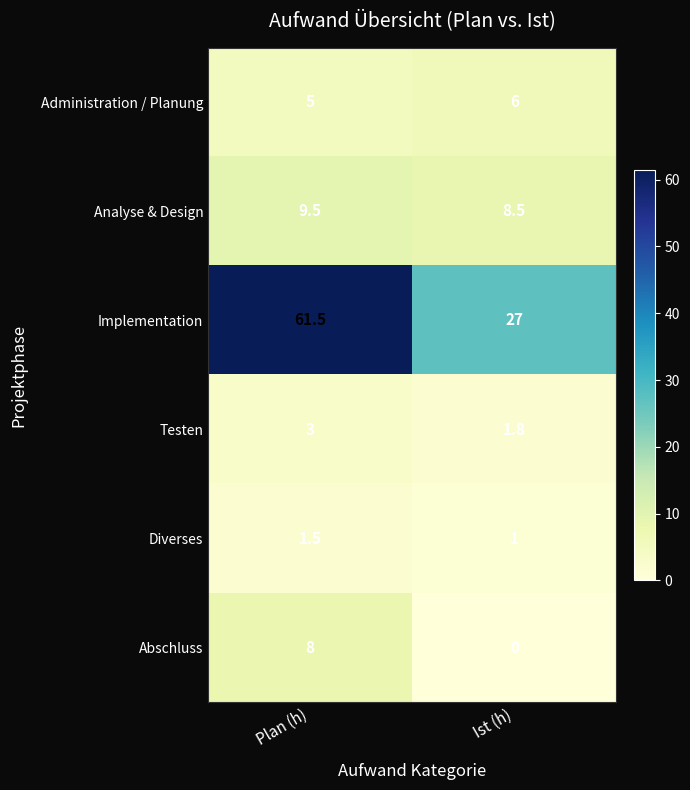

Reading left to right, extract all data points from this chart.

Administration / Planung: 5.0	6.0
Analyse & Design: 9.5	8.5
Implementation: 61.5	27.0
Testen: 3.0	1.8
Diverses: 1.5	1.0
Abschluss: 8.0	0.0